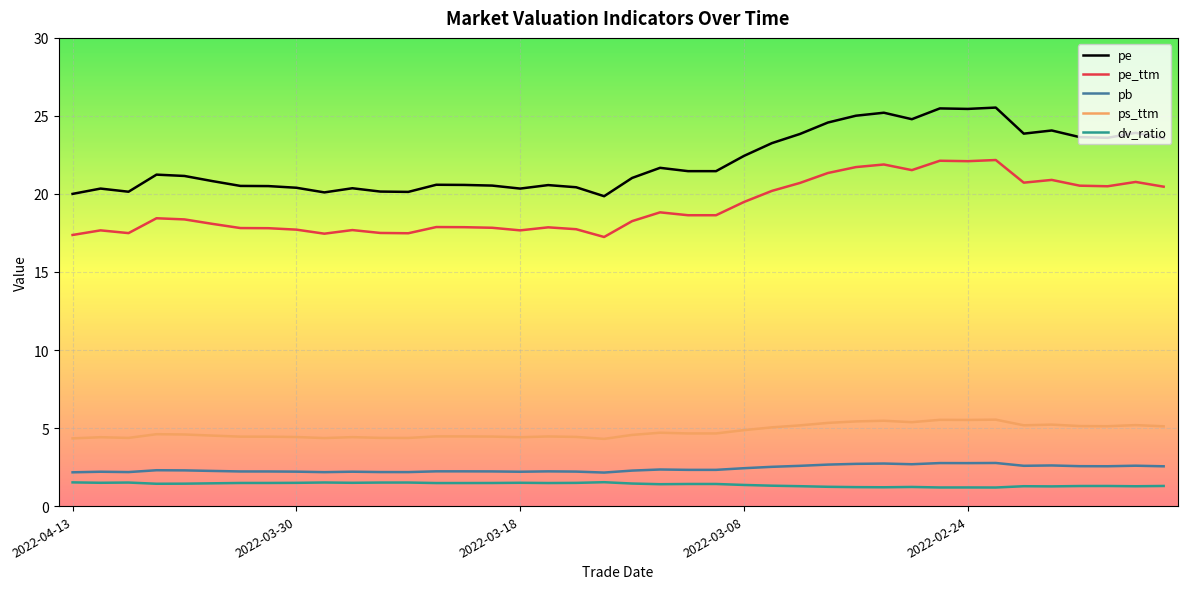

What is the sum of all pe_ttm values?

766.5